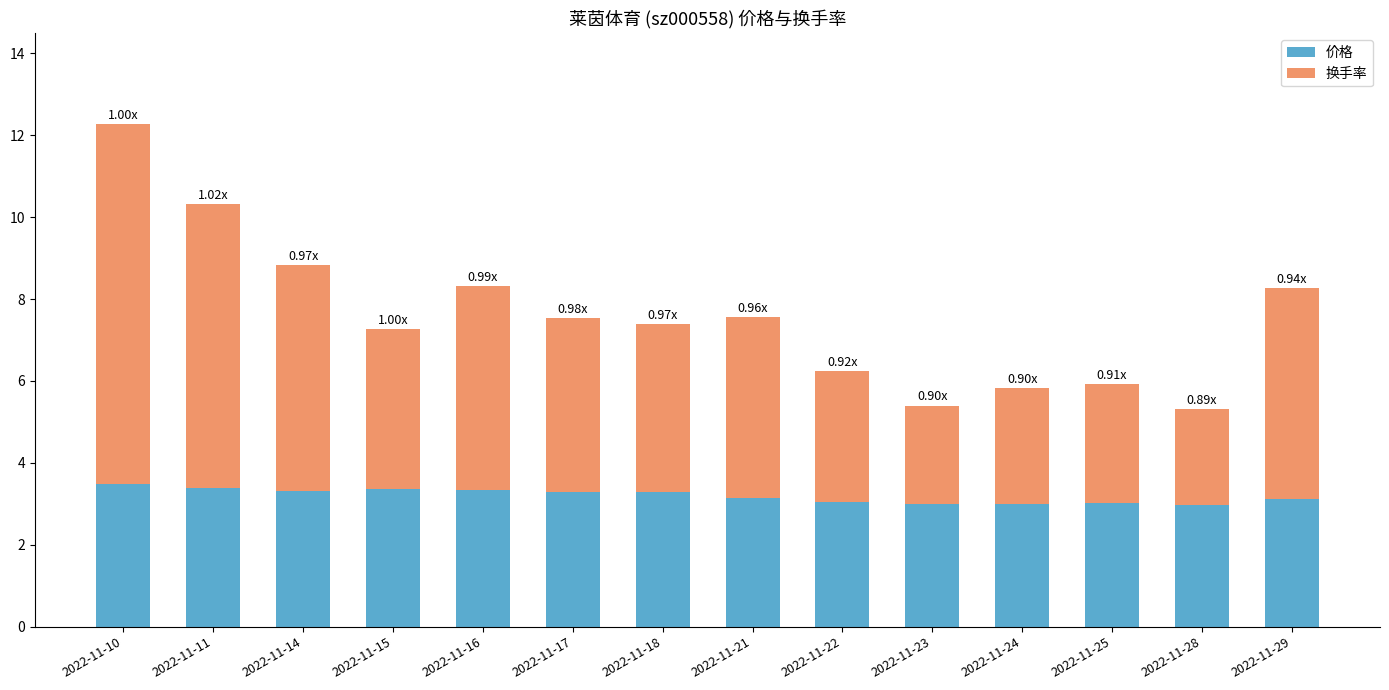

Does the chart contain stacked bars?

Yes